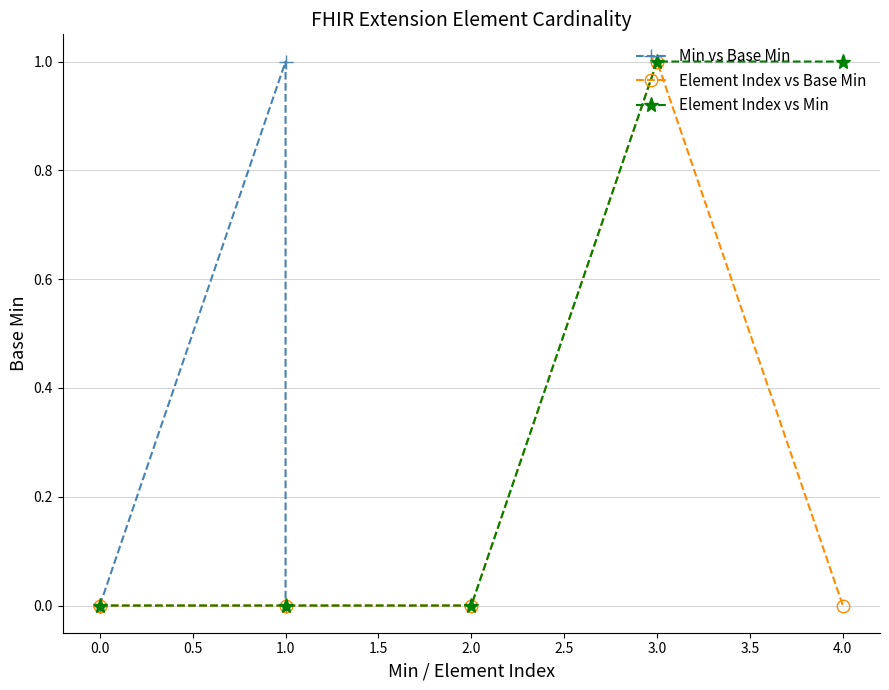

How many values in Element Index vs Min are above zero?

2